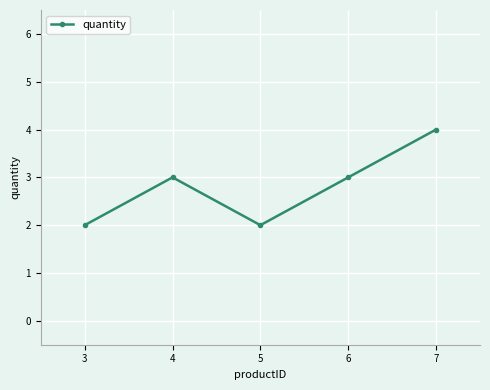

What is the average value?

3